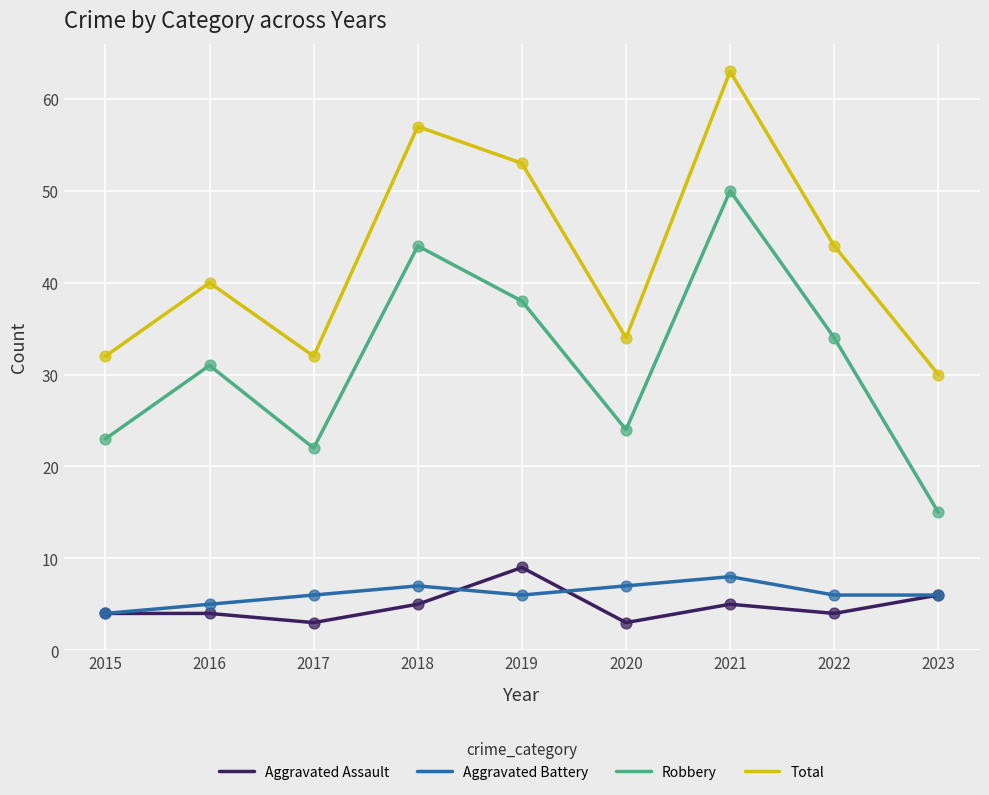

At how many categories does at least one series exceed 16?

9